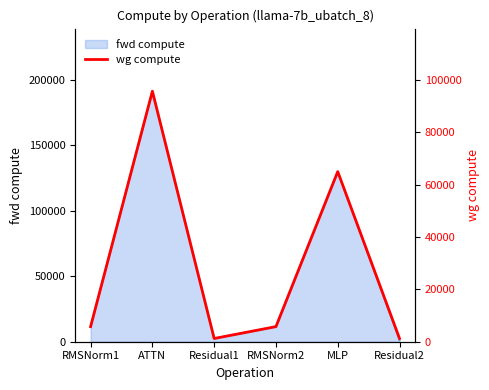

Where is the first local maximum?

ATTN